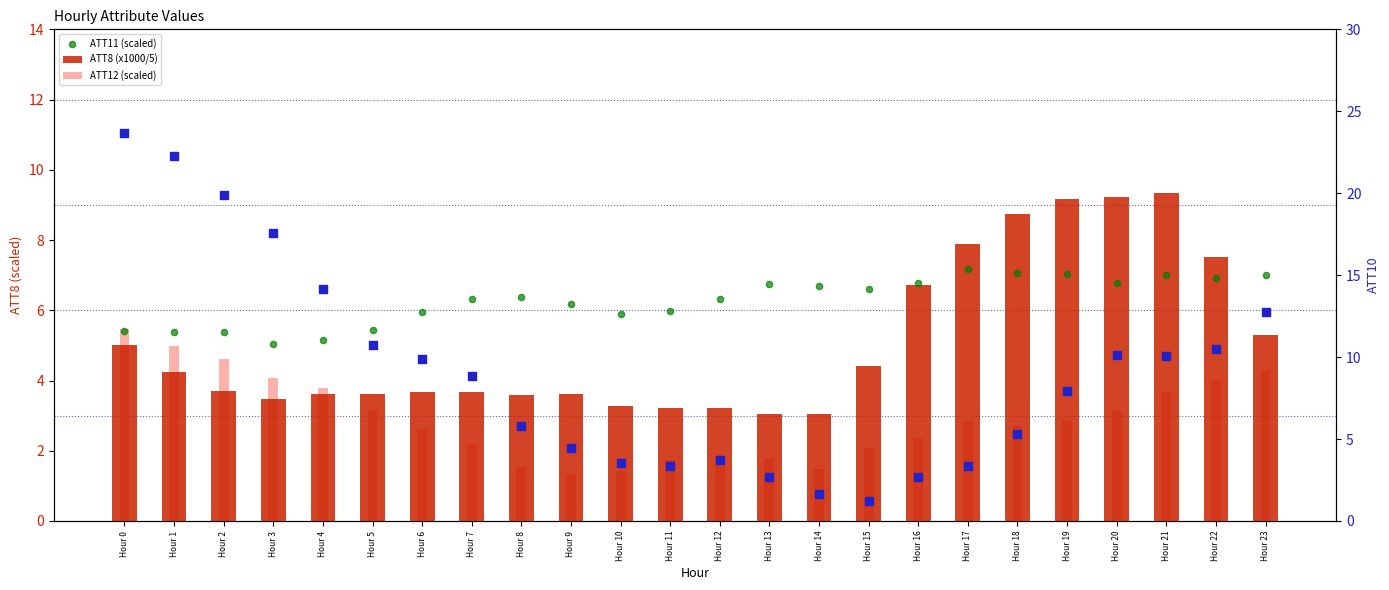

Is the value of ATT12 (scaled) at Hour 8 greater than the value of ATT8 (x1000/5) at Hour 21?

No